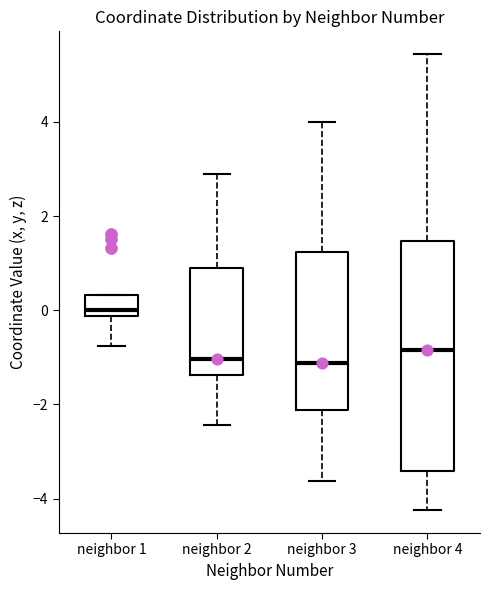

Reading left to right, transcribe this box plot: for each box, give where its median line is, the range the box spans, and where its two whiskers end, as read against the y-axis. The values are not printed on the chart, so give them approximately, as read against the axis.

neighbor 1: median 0.0, box -0.2 to 0.4, whiskers -0.8 to 0.4
neighbor 2: median -1.0, box -1.4 to 1.0, whiskers -2.4 to 2.8
neighbor 3: median -1.2, box -2.2 to 1.2, whiskers -3.6 to 4.0
neighbor 4: median -0.8, box -3.4 to 1.4, whiskers -4.2 to 5.4